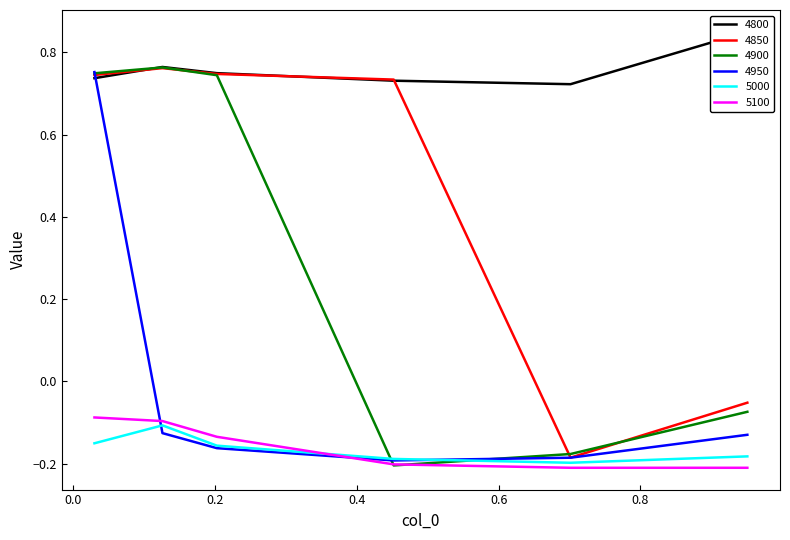

Rank the categories by 5000 value from highest to lowest.

0.126027397260274, 0.03013698630136986, 0.2027397260273973, 0.9506849315068493, 0.4520547945205479, 0.7013698630136986